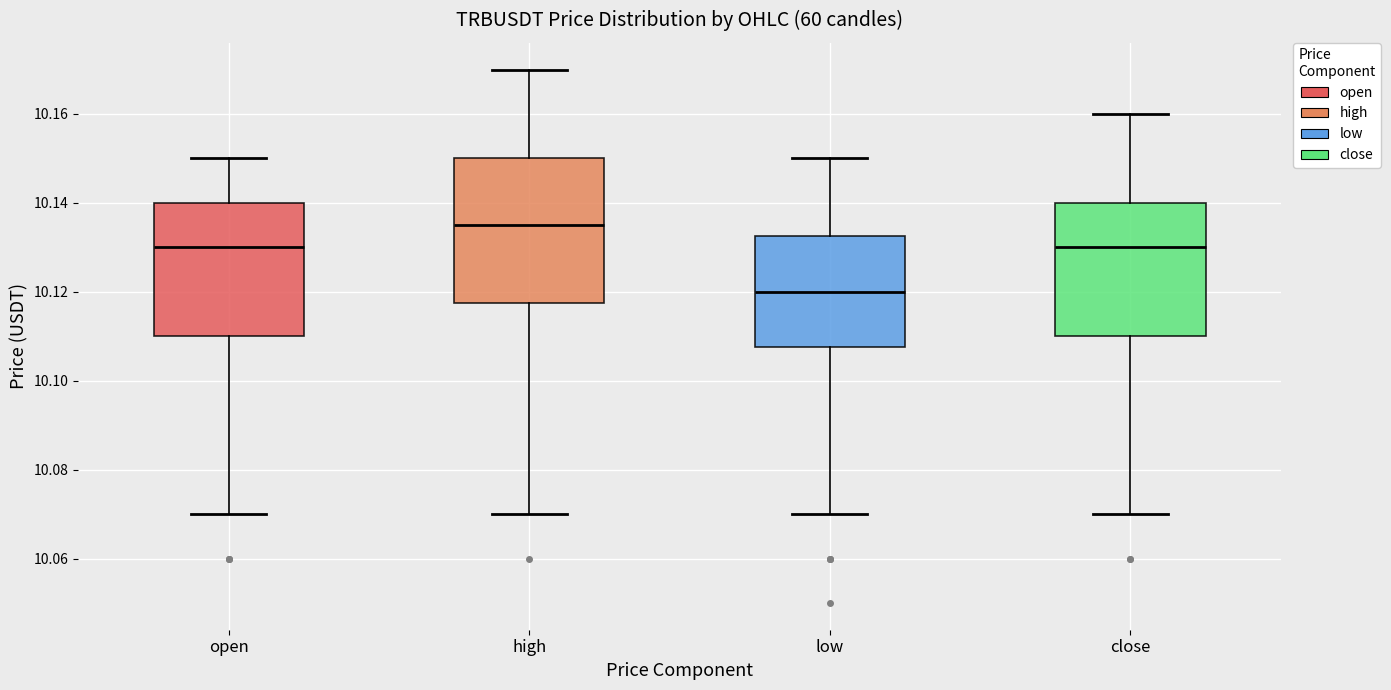

Which box is the tallest, from its lower edge to its upper edge?

high